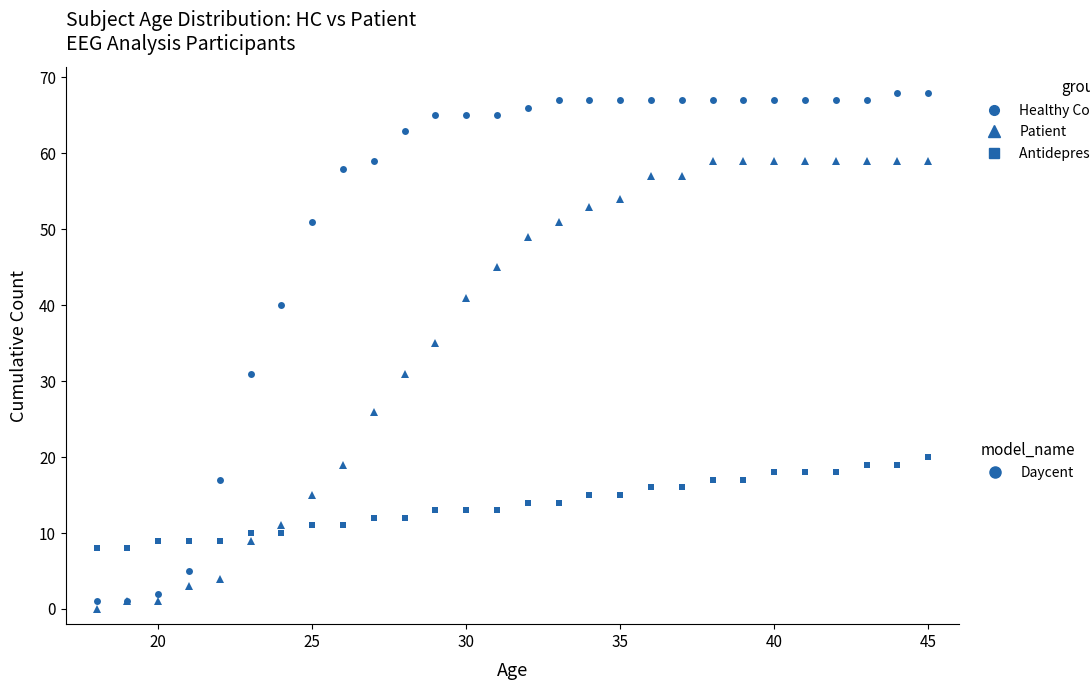

What is the maximum value shown in the chart?

68